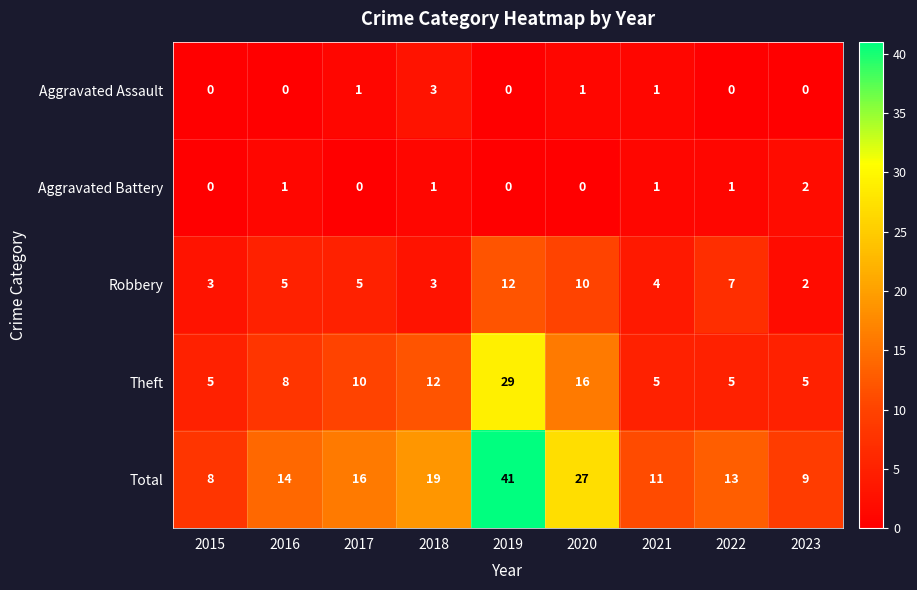

Count the number of categories in the chart.

9